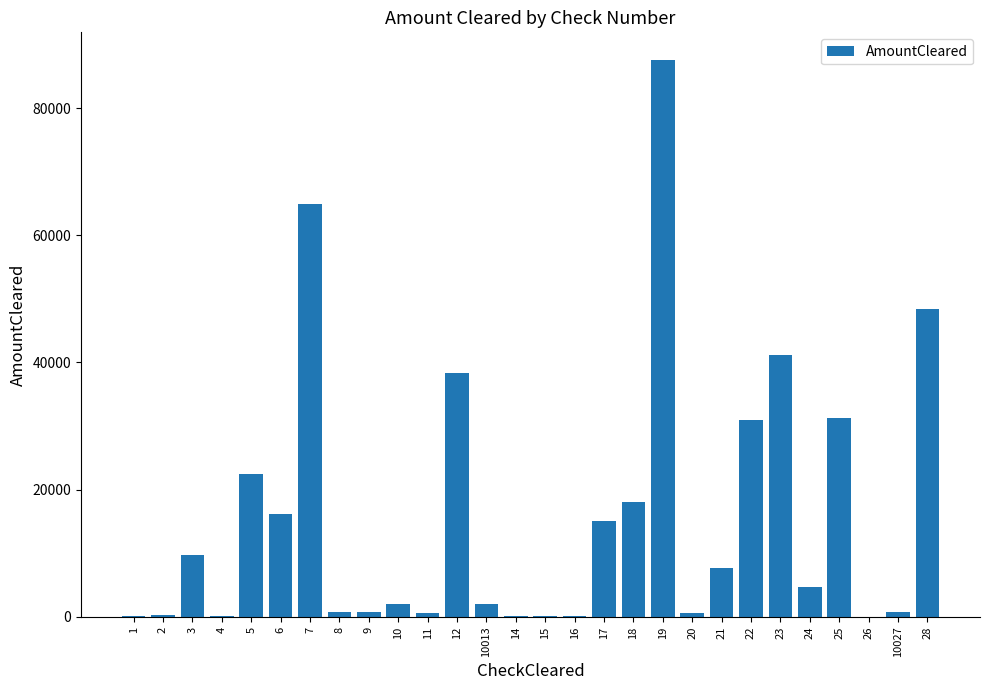

What is the sum of all values?

445464.4